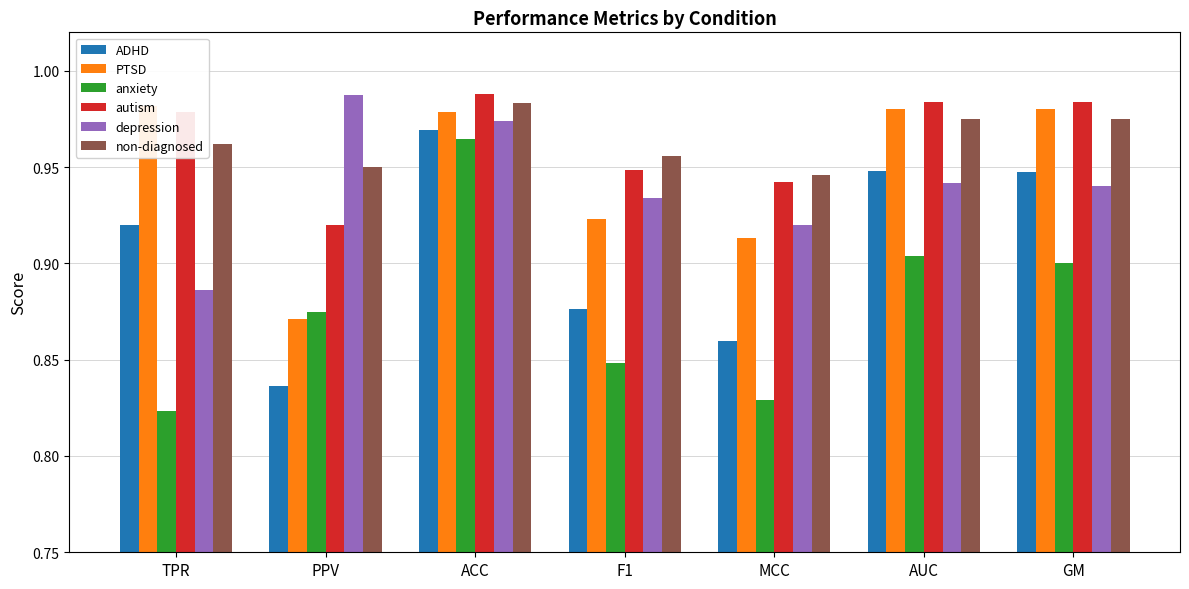

At which category is the sum across all series the highest?

ACC